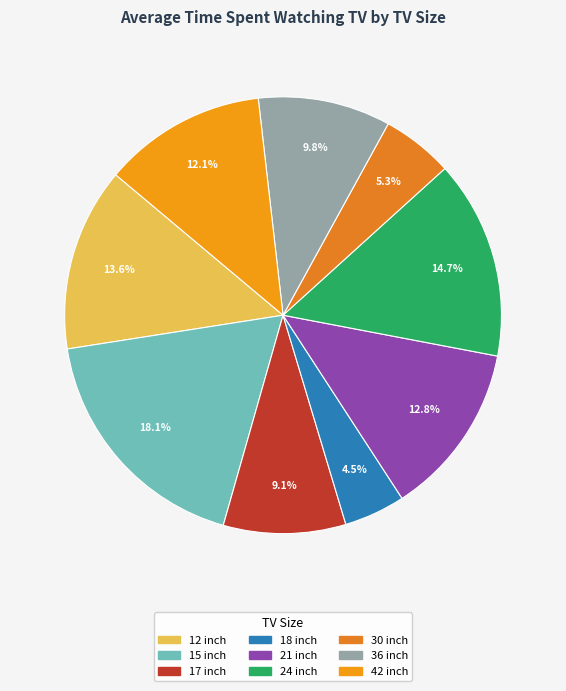

What percentage is the 18 slice, to the nearest percent?

5%